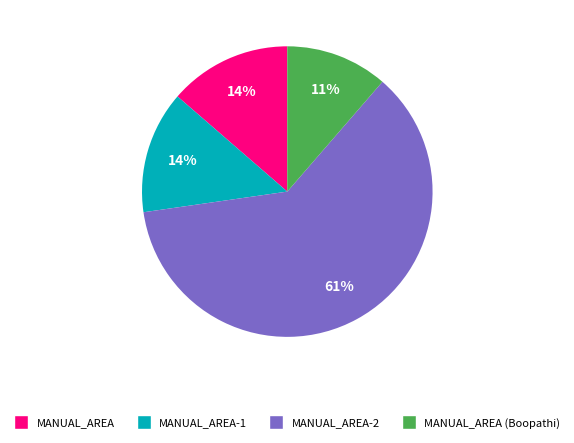

Is there a majority slice in this chart?

Yes